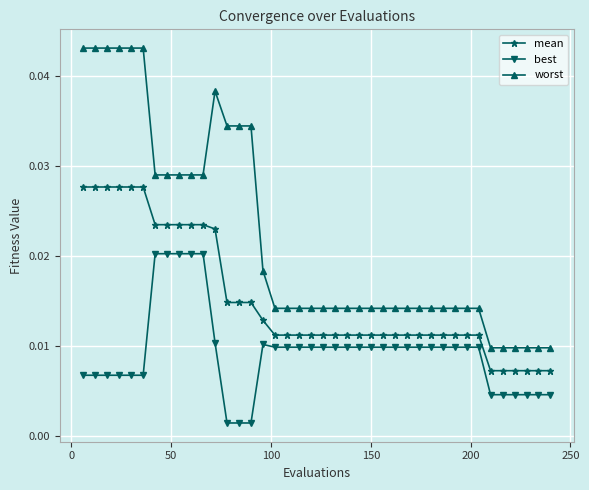

How many worst values are between 0 and 1?

40